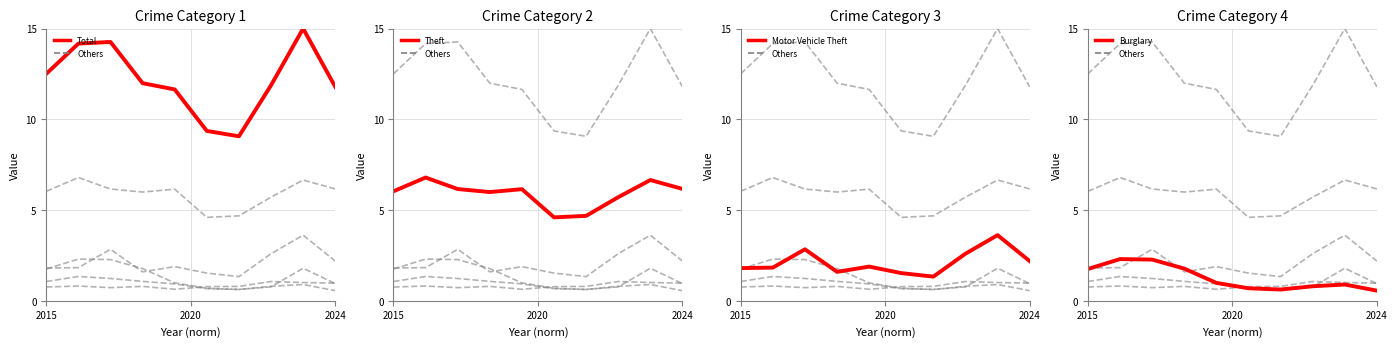

Is this an area chart (filled region under the line)?

No